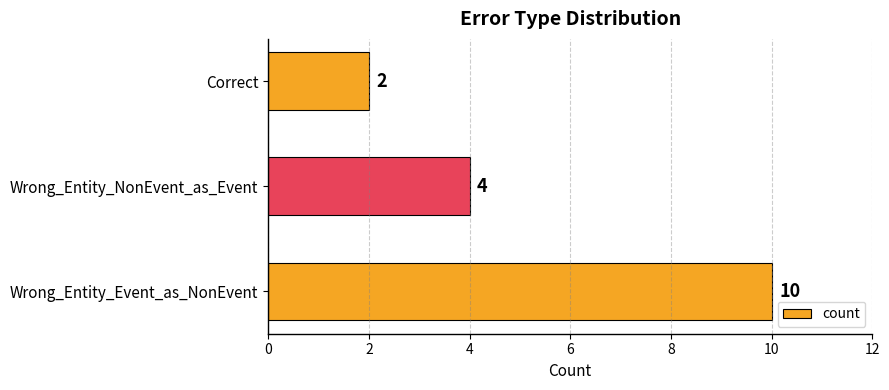

How many bars are there in total?

3